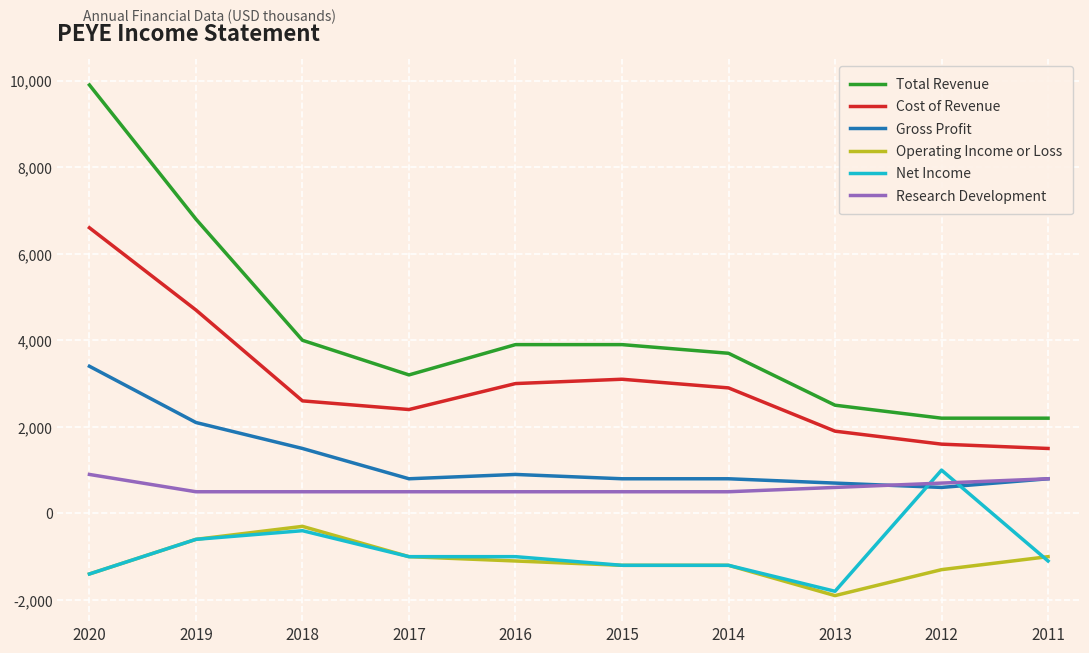

How many values in the Net Income series exceed -1000?

3